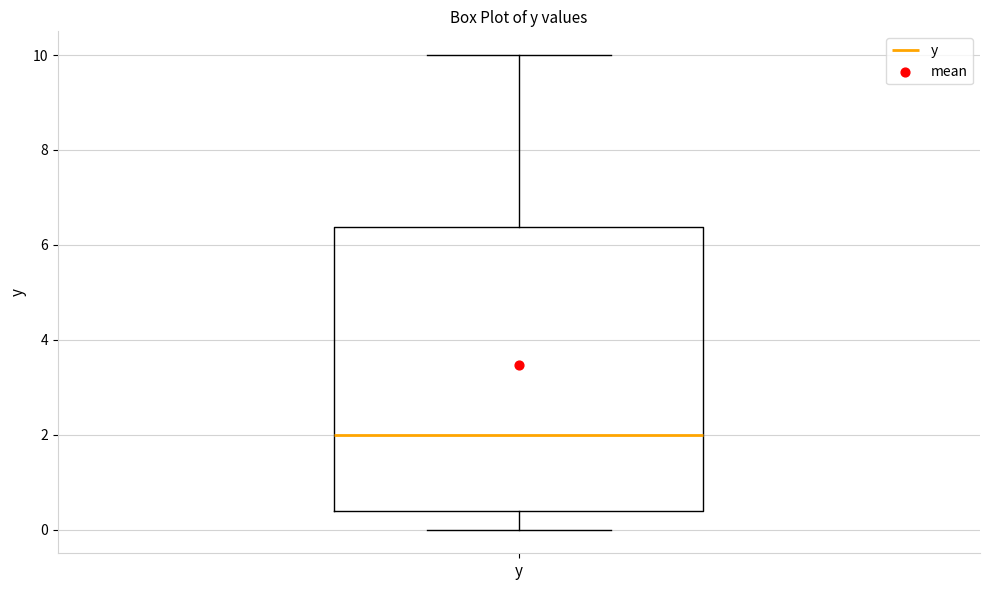

Where is the lower edge of the box for y on the y-axis? The values are not printed on the chart, so give them approximately, as read against the axis.

0.4